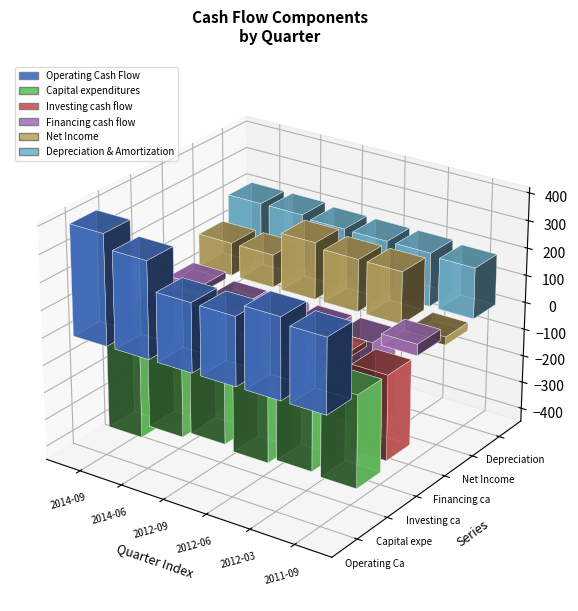

What position from the right is 2012-09-30?

4